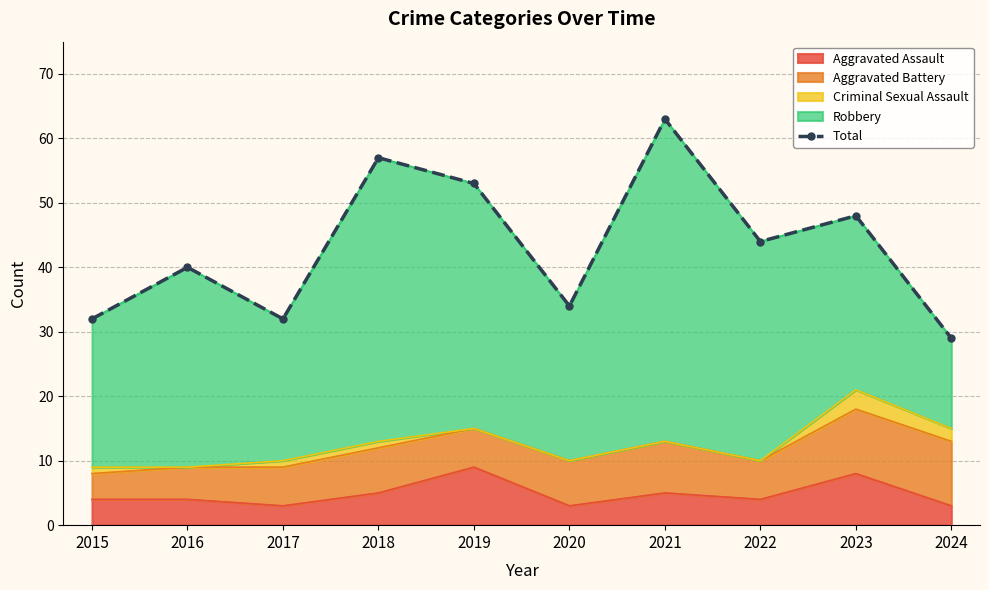

What is the difference between the values at 2024 and 2018?

28